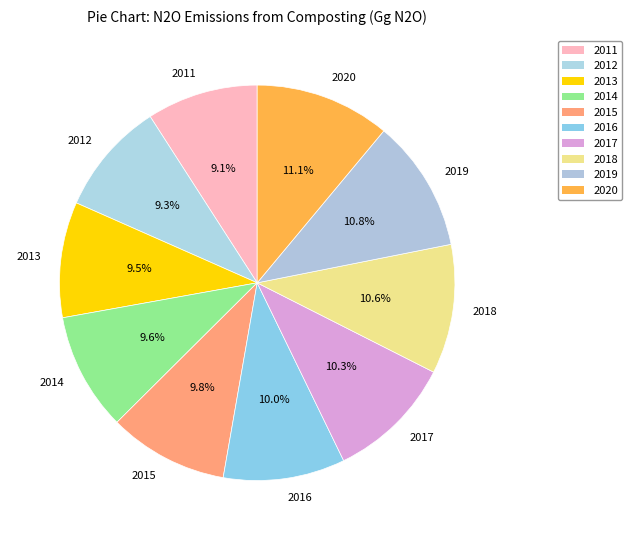

To the nearest percent, what is the combined percentage of 2017 and 2011?

19%